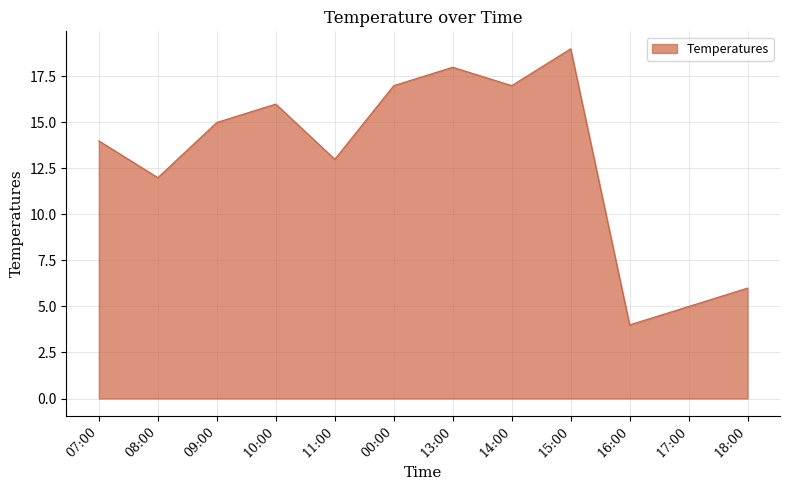

At which label is the value closest to 11?

08:00